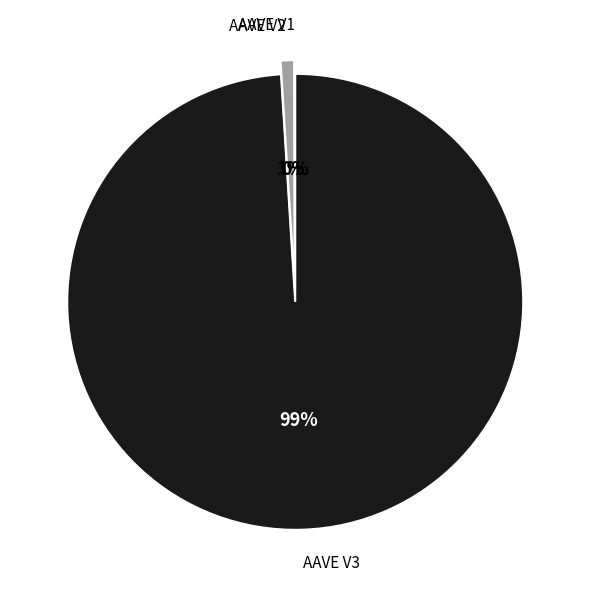

True or false: AAVE V2 accounts for 1% of the total.

True